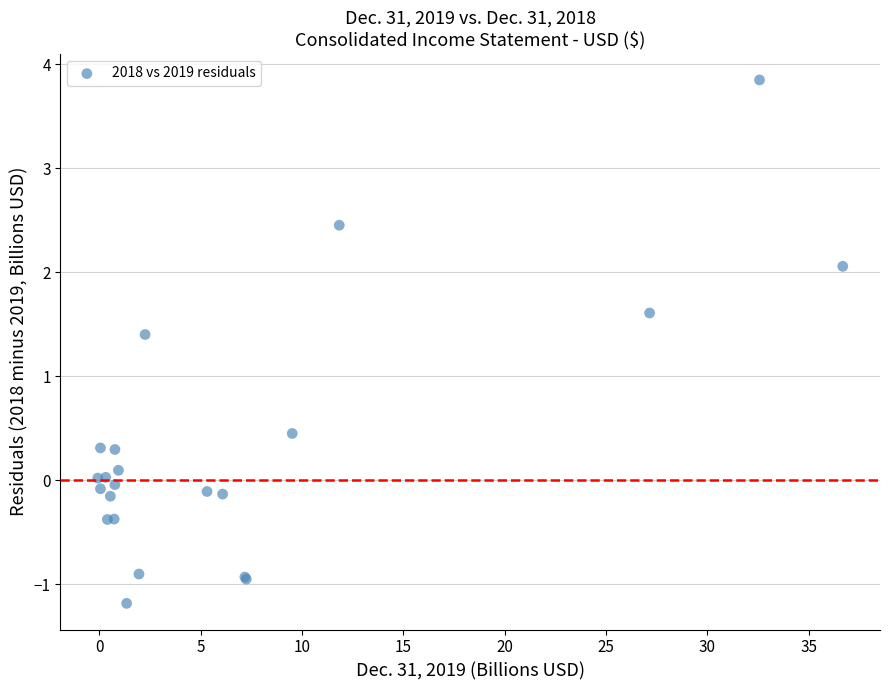

What Y value in the scatter plot is closest to 1?

1.4